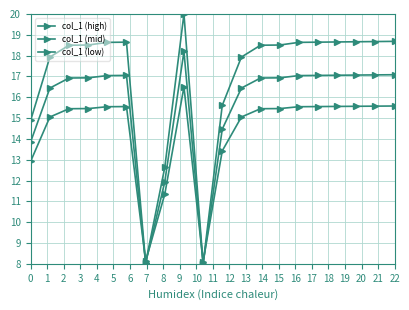

At how many categories does at least one series exceed 12?

18